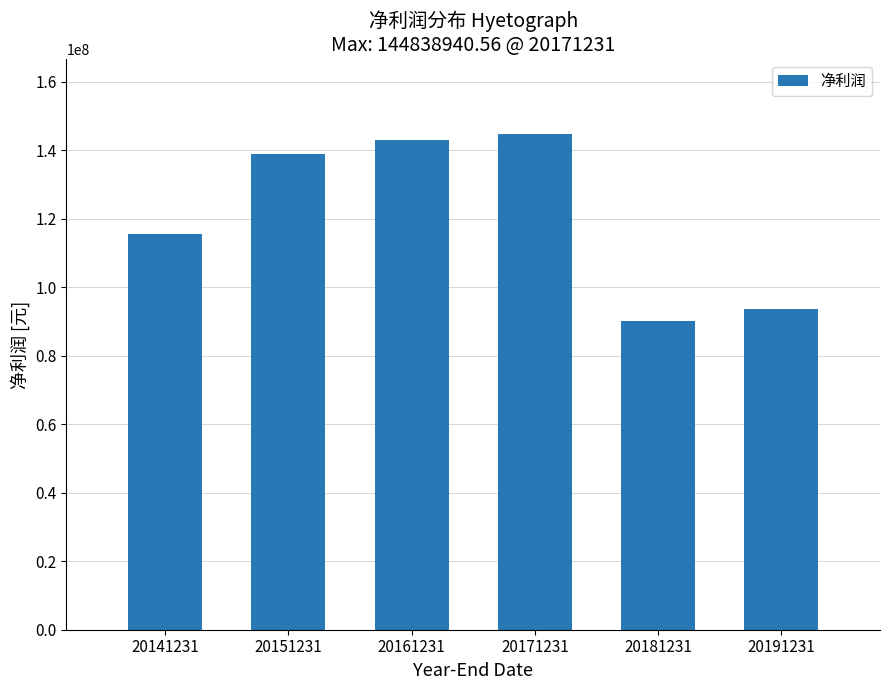

Reading right to left, list all the values displayed in this chart.

93554033.1	90046215.3	144838940.6	143052938.4	139014454.2	115522324.4